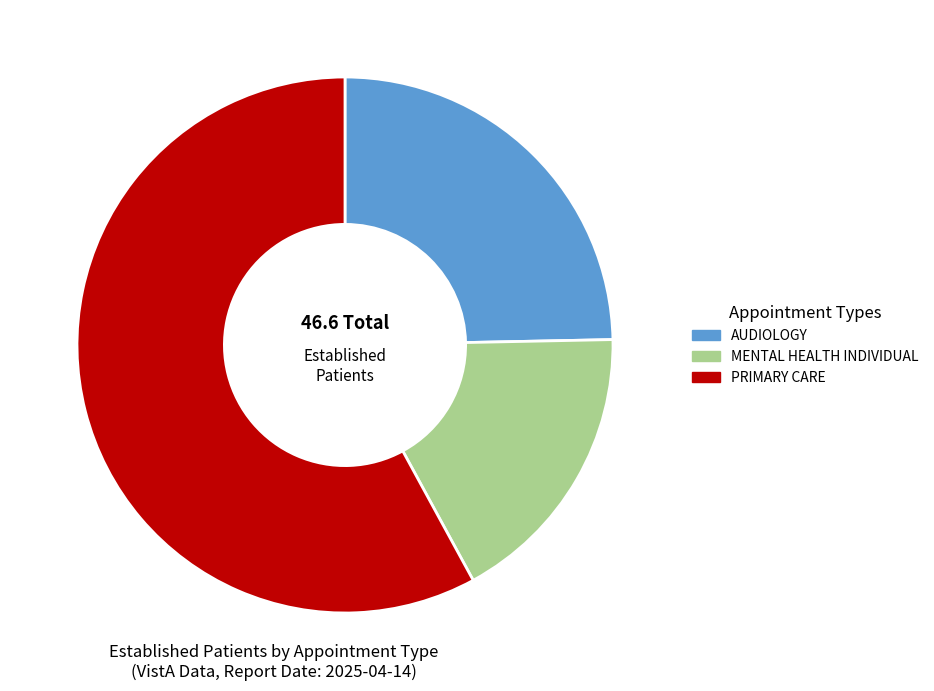

Does PRIMARY CARE represent more than half of the total?

Yes